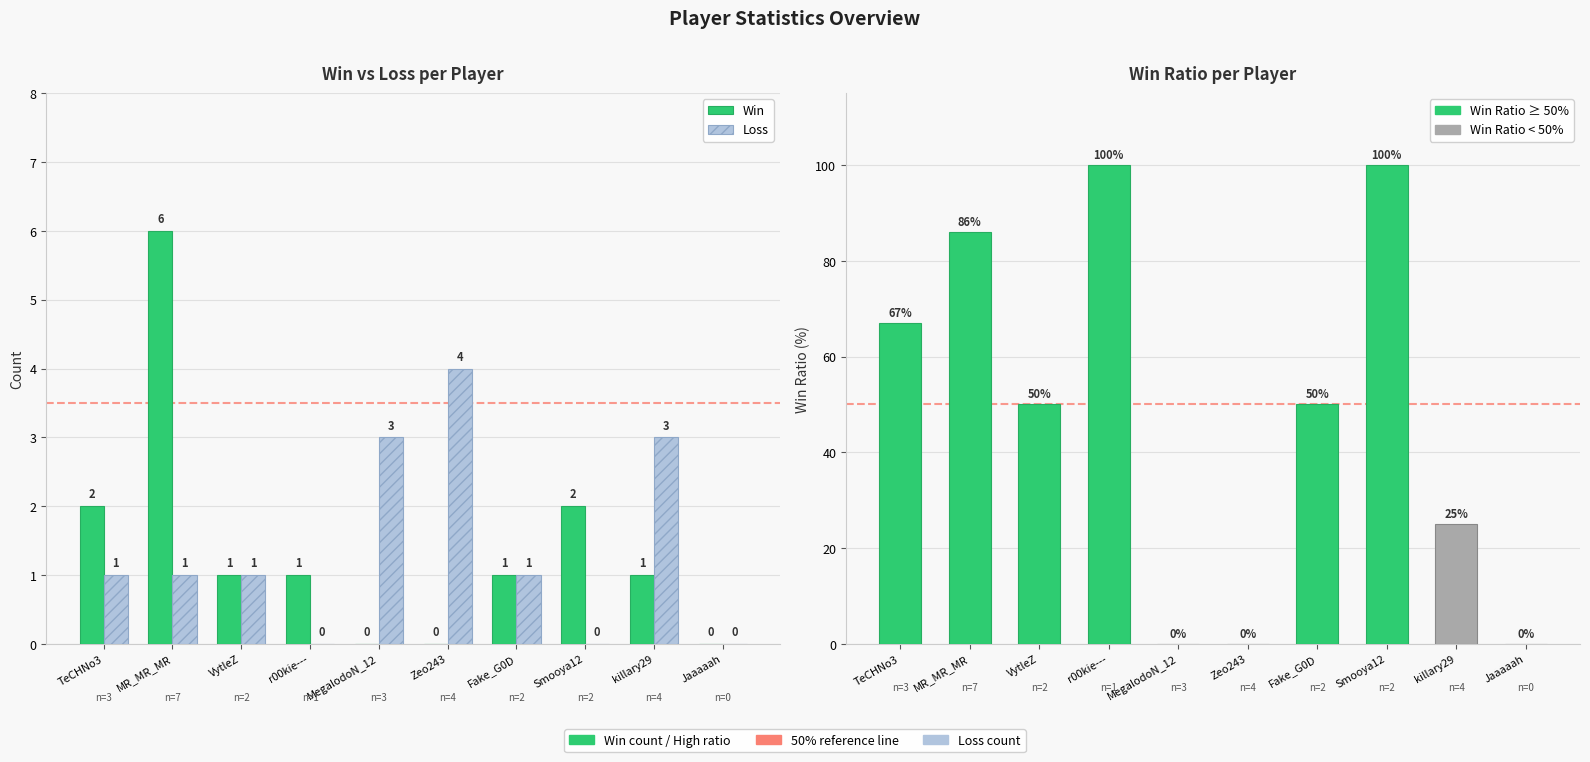

Rank the categories by Win value from lowest to highest.

MegalodoN_12, Zeo243, Jaaaaah, VytleZ, r00kie---, Fake_G0D, killary29, TeCHNo3, Smooya12, MR_MR_MR